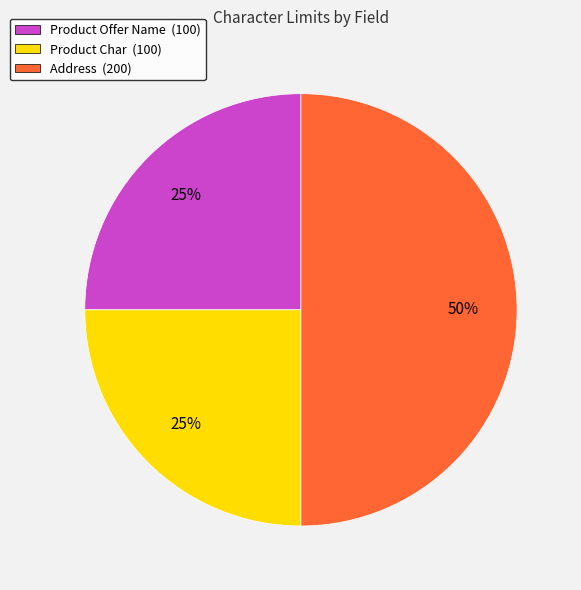

What is the ratio of the value at Product Offer Name to the value at Product Char?

1.0